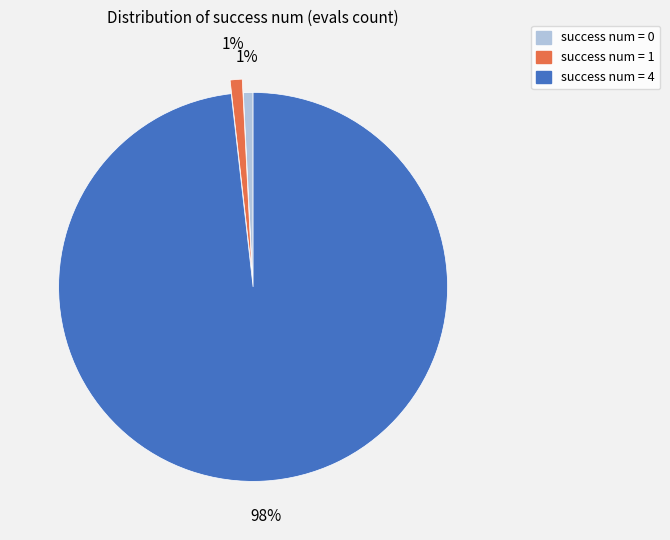

How many segments does this pie chart have?

3